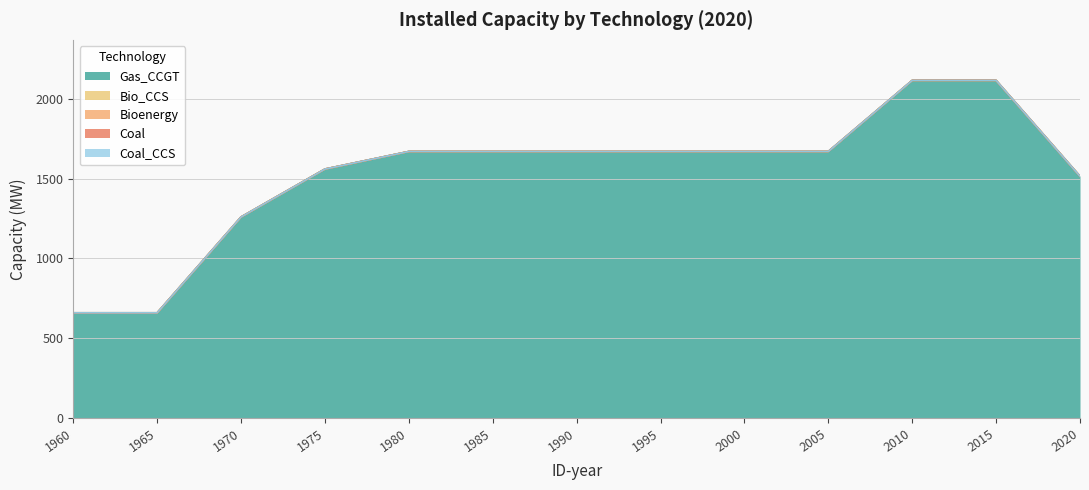

Reading left to right, what are all the values shown in this chart?

Gas_CCGT: 660	660	1260	1560	1670	1670	1670	1670	1670	1670	2115	2115	1515
Bio_CCS: 0	0	0	0	0	0	0	0	0	0	0	0	0
Bioenergy: 0	0	0	0	0	0	0	0	0	0	0	0	0
Coal: 0	0	0	0	0	0	0	0	0	0	0	0	0
Coal_CCS: 0	0	0	0	0	0	0	0	0	0	0	0	0